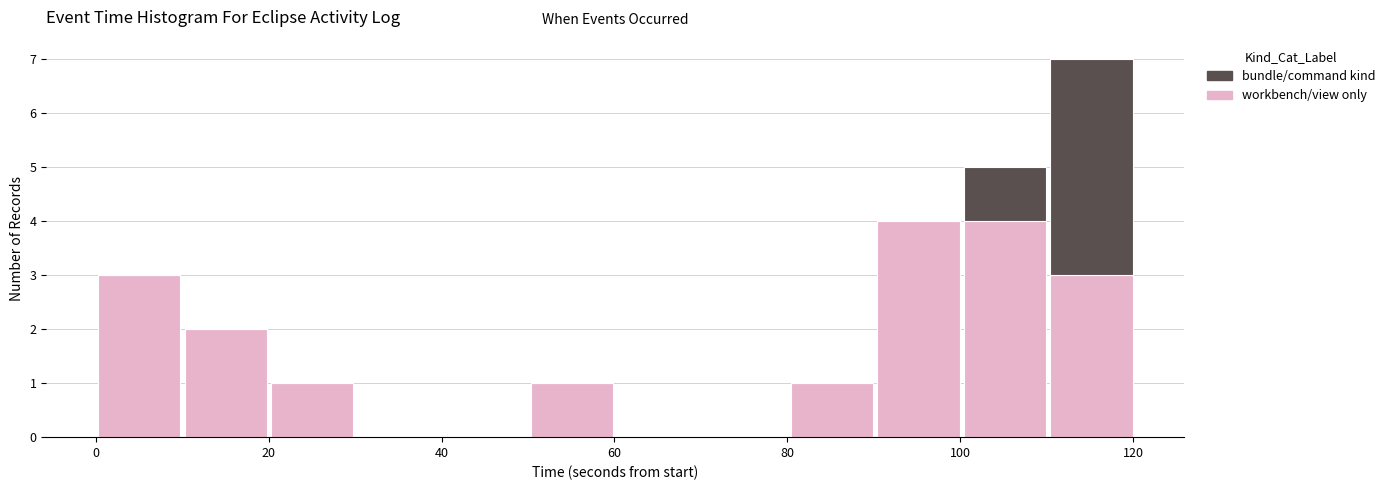

Reading left to right, transcribe this chart: for each stacked bar, give the range it covers on the x-axis and its total height. Neither the bar edges nor the heights are printed on the chart, so give them approximately, as read against the axes.

0 to 10: 3
10 to 20: 2
20 to 30: 1
30 to 40: 0
40 to 50: 0
50 to 60: 1
60 to 70: 0
70 to 80: 0
80 to 90: 1
90 to 100: 4
100 to 110: 5
110 to 120: 7